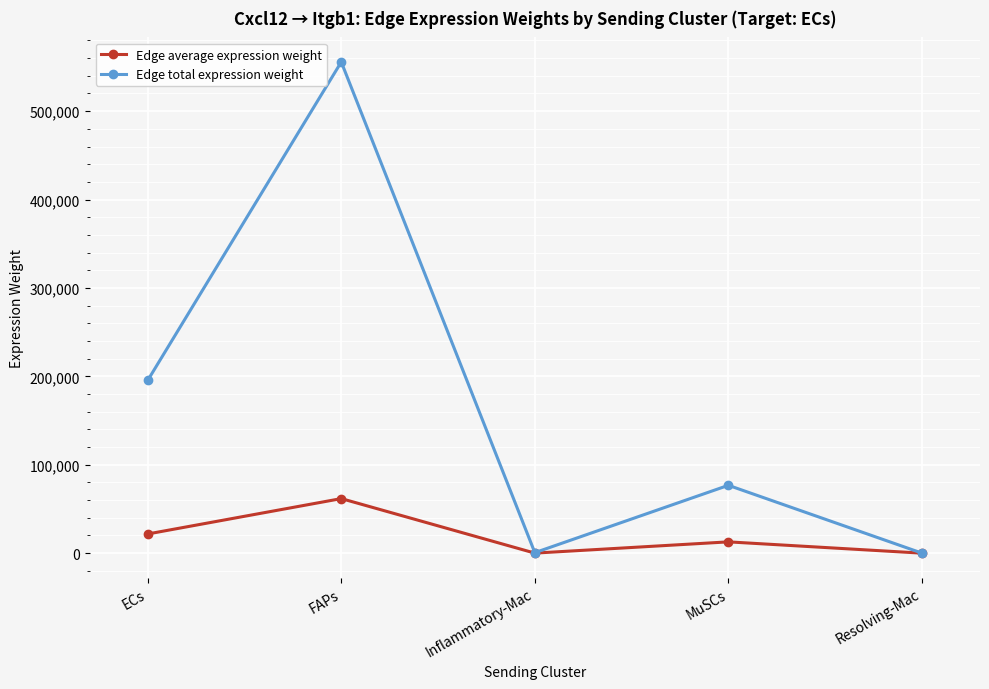

Which series has the widest spread of values?

Edge total expression weight